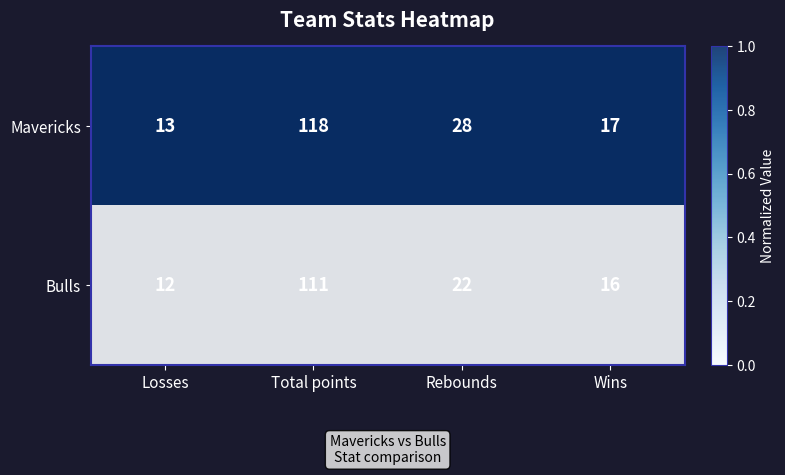

Is it true that Bulls equals 12 at Losses?

True